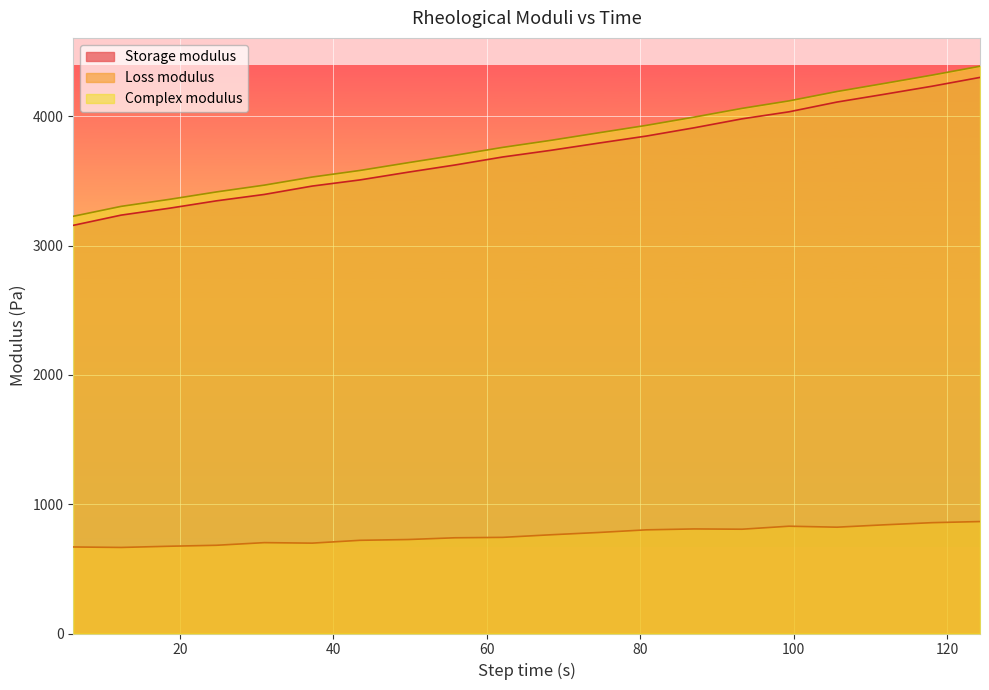

True or false: Complex modulus has more than 0 points higher than both neighbors.

False